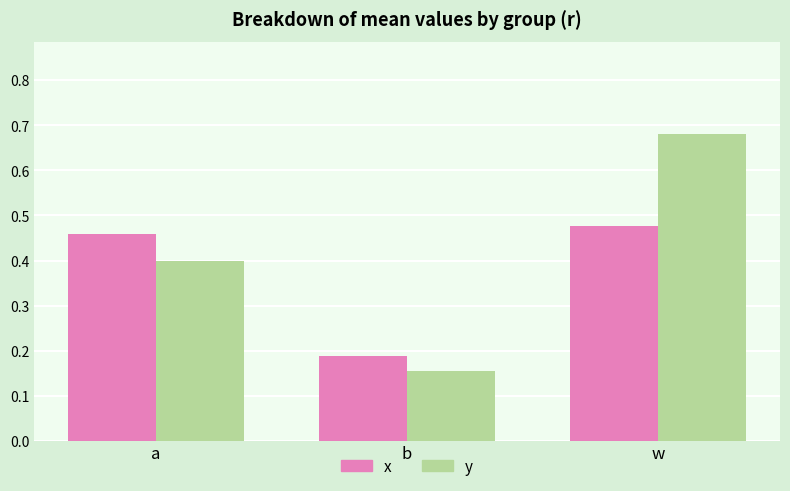

The x series shows 0.8 at w. True or false?

False